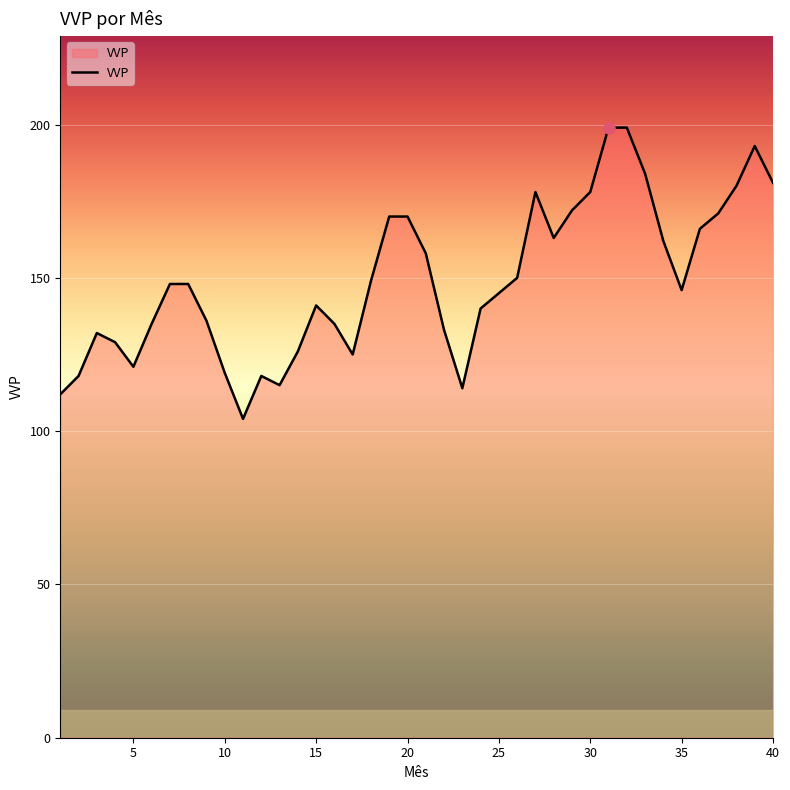

What is the maximum value shown in the chart?

199